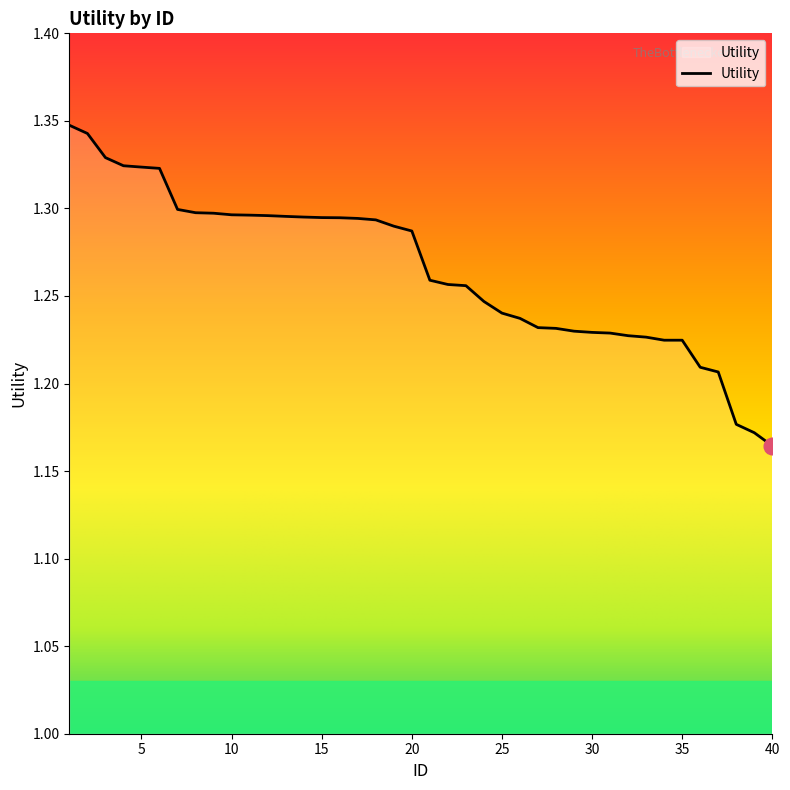

Rank the categories by value from lowest to highest.

40, 39, 38, 37, 36, 34, 35, 33, 32, 31, 30, 29, 28, 27, 26, 25, 24, 23, 22, 21, 20, 19, 18, 17, 16, 15, 14, 13, 12, 11, 10, 9, 8, 7, 6, 5, 4, 3, 2, 1